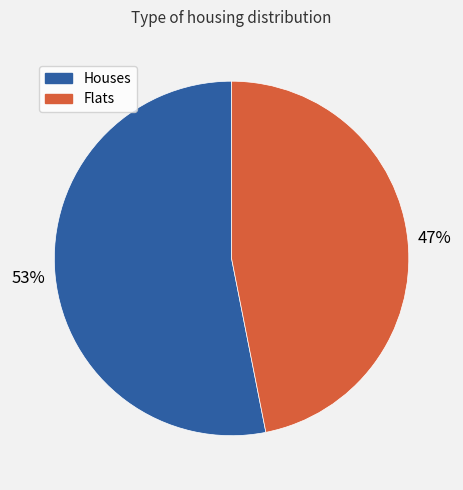

To the nearest percent, what is the difference between the largest and smallest slice percentages?

6%